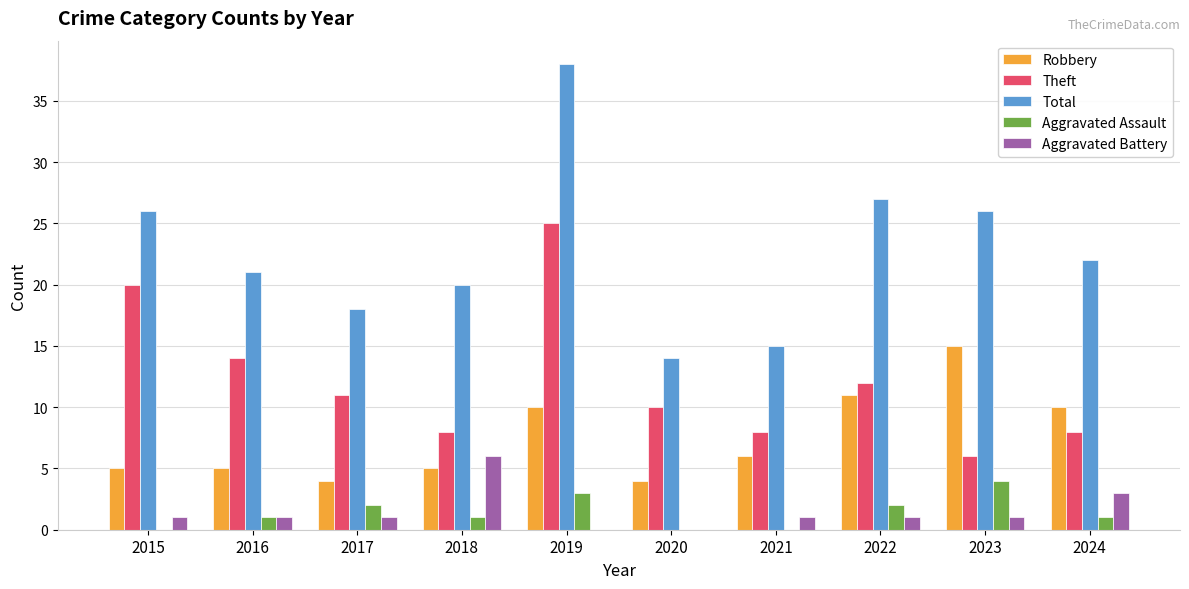

At which label does Theft first exceed 11?

2015